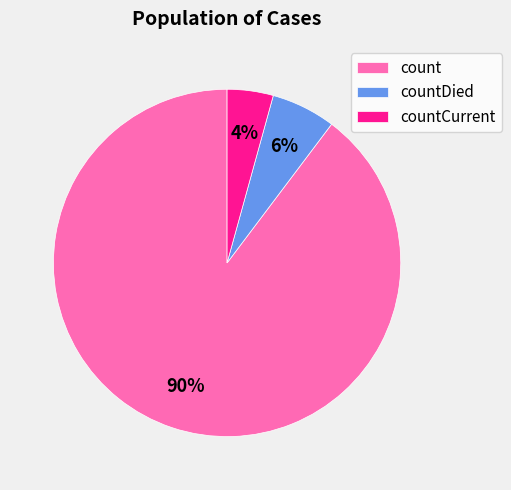

What percentage is the countCurrent slice, to the nearest percent?

4%